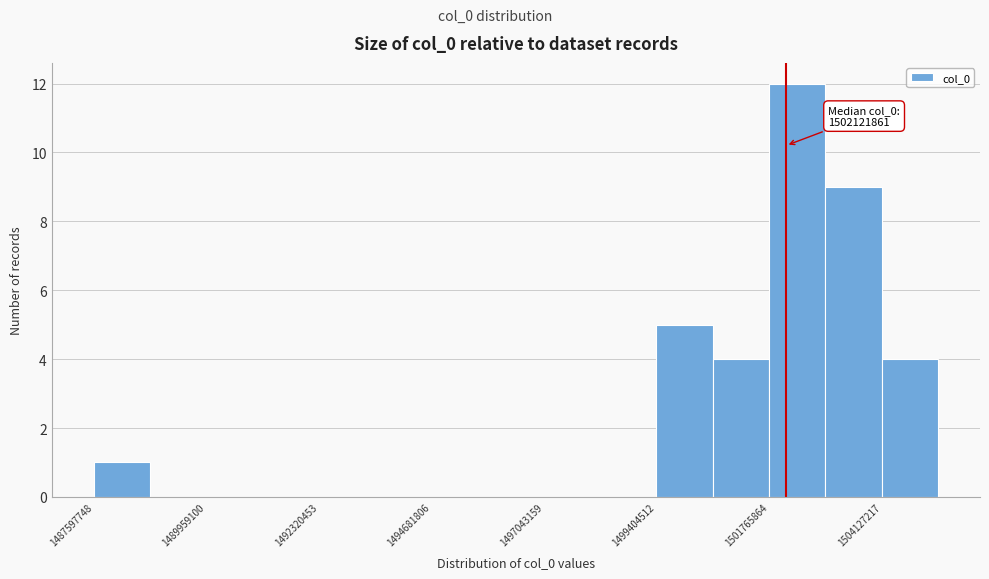

Read against the x-axis, roughly where is the centre of the tallest bar?

1502500000